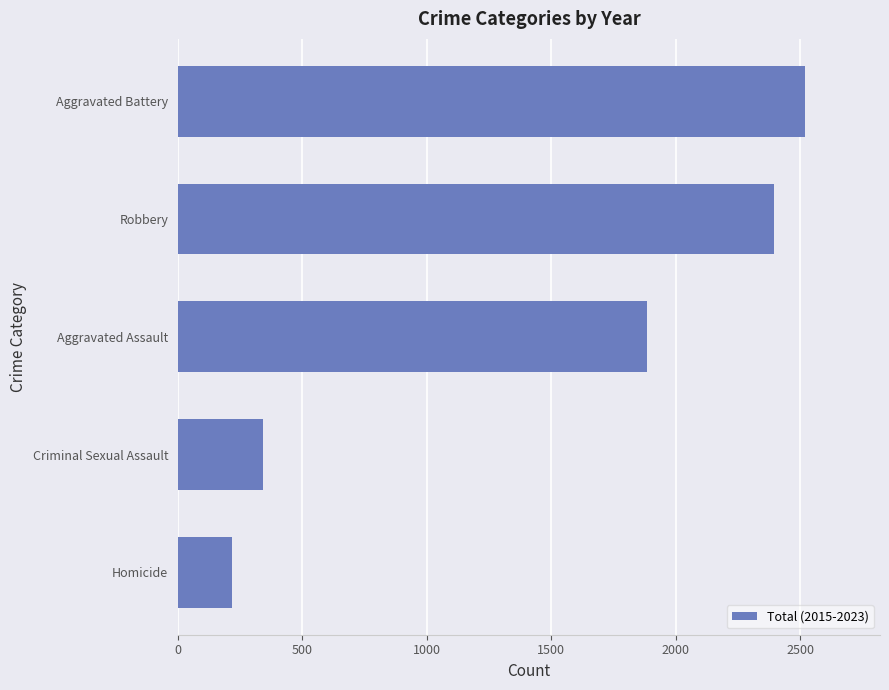

List the labels in order of value, largest first.

Aggravated Battery, Robbery, Aggravated Assault, Criminal Sexual Assault, Homicide